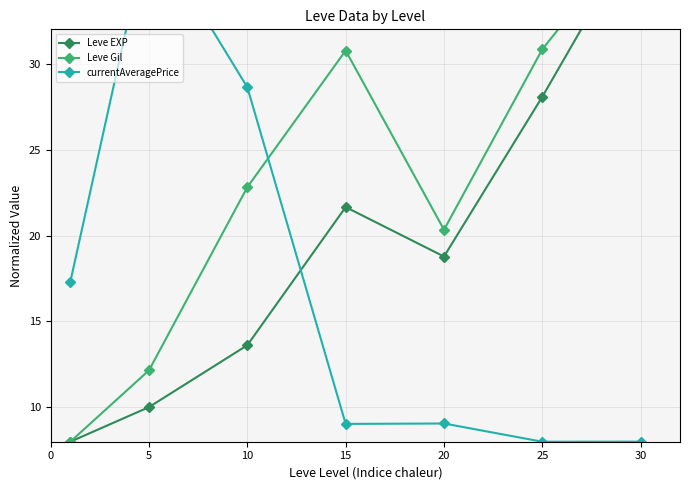

Reading left to right, what are all the values shown in this chart?

Leve EXP: 8.0	10.0	13.6	21.7	18.8	28.1	38.0
Leve Gil: 8.0	12.2	22.8	30.8	20.3	30.8	38.0
currentAveragePrice: 17.3	38.0	28.6	9.0	9.1	8.0	8.0